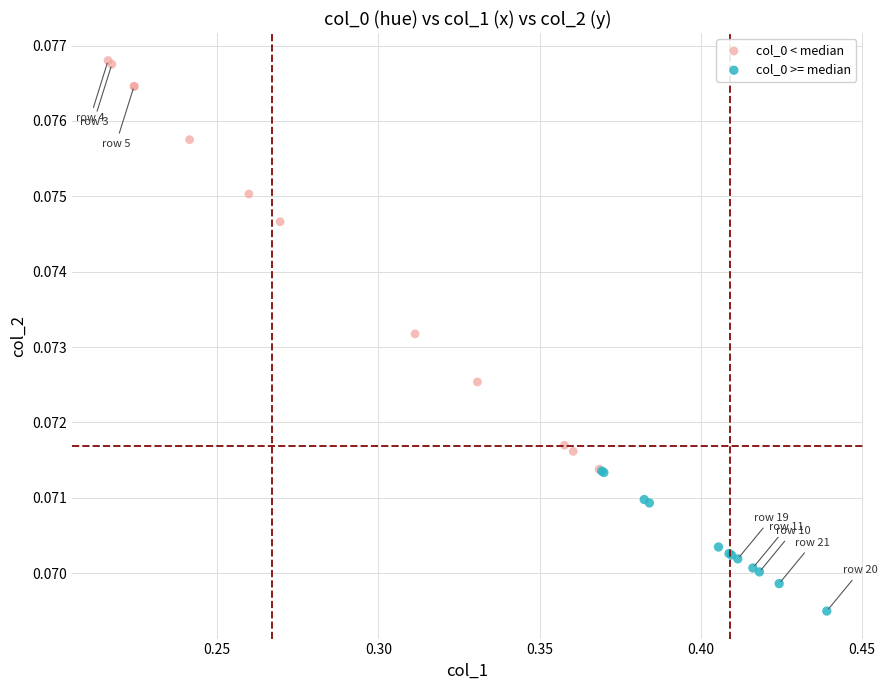

What are all the series names shown in the legend?

col_0 < median, col_0 >= median